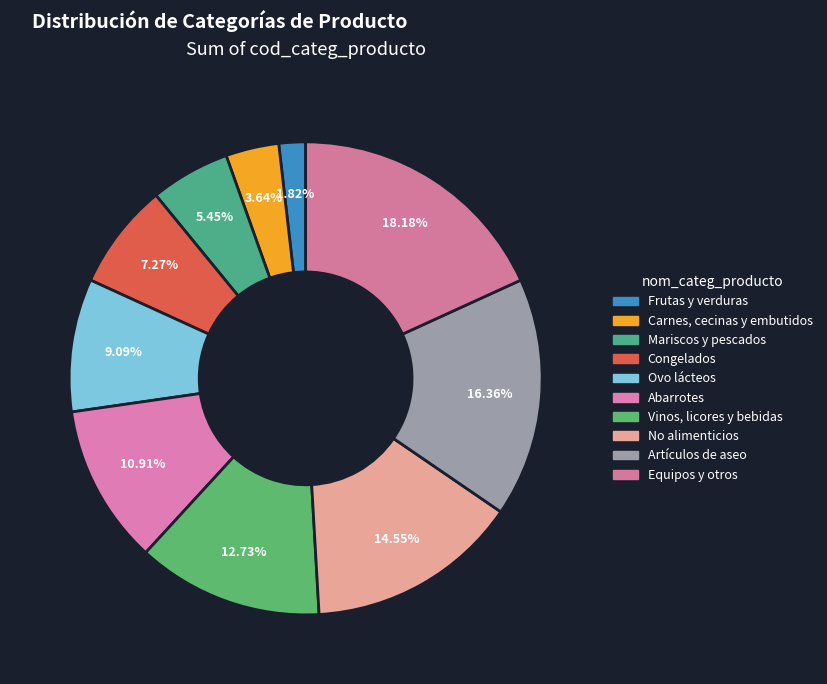

How many segments does this pie chart have?

10